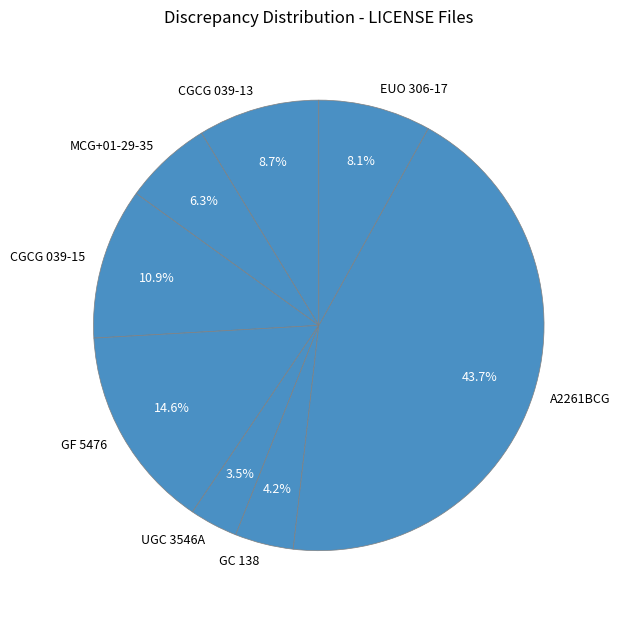

What is the largest slice in the pie chart?

A2261BCG